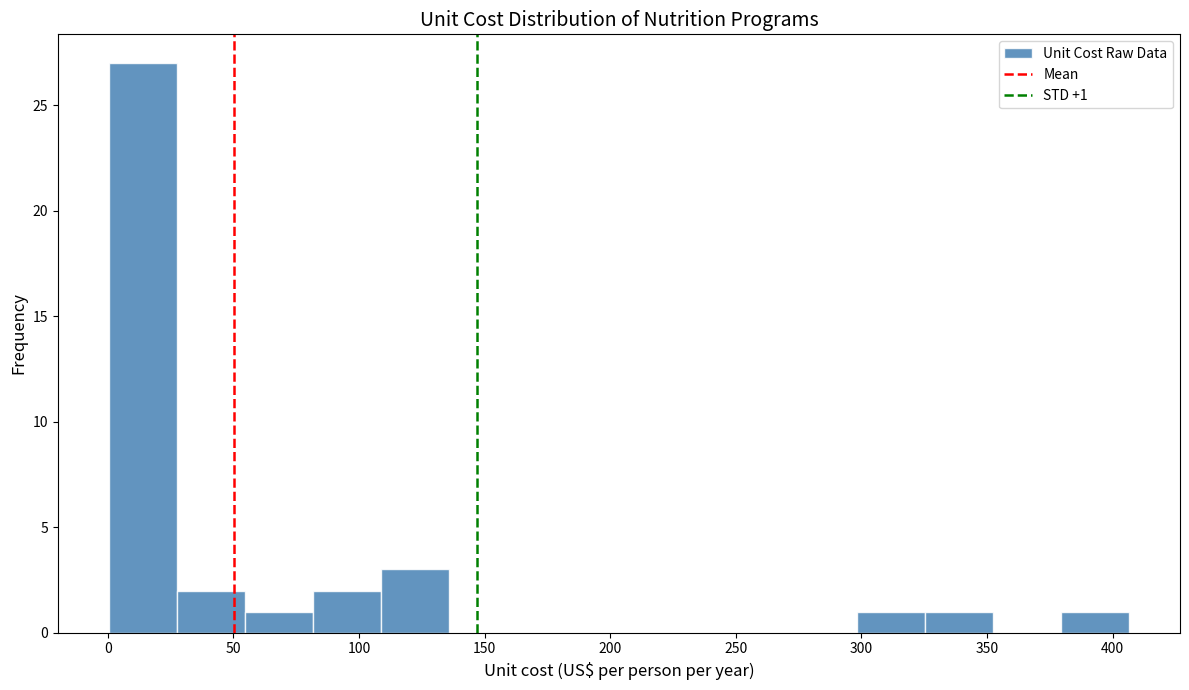

Over which range of the x-axis is the bar tallest?

0 to 25